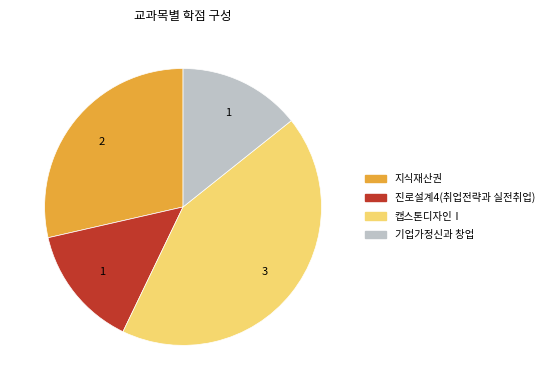

How many segments does this pie chart have?

4